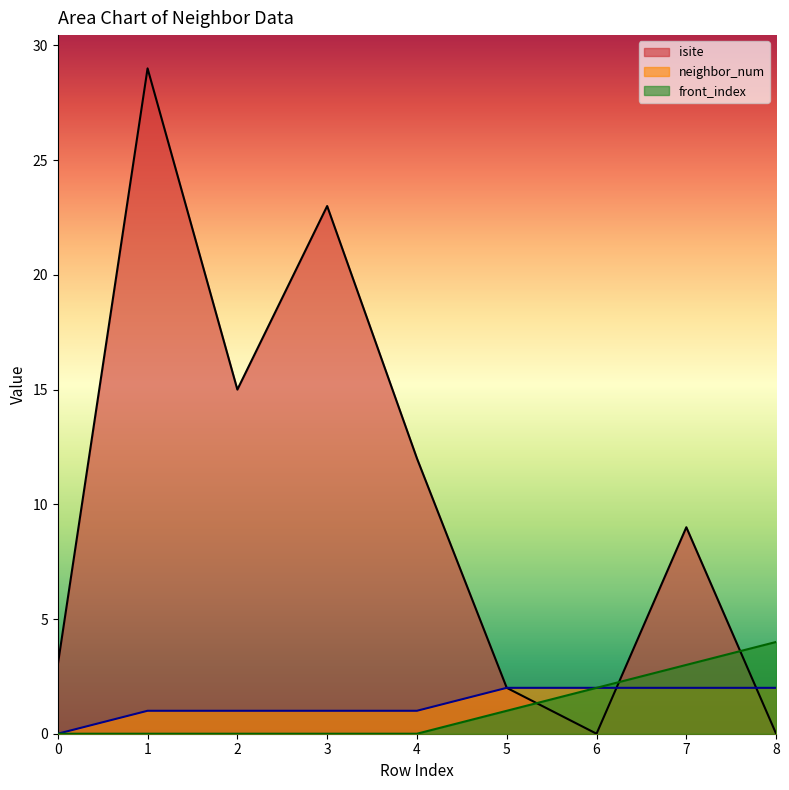

How many values in isite are above zero?

7